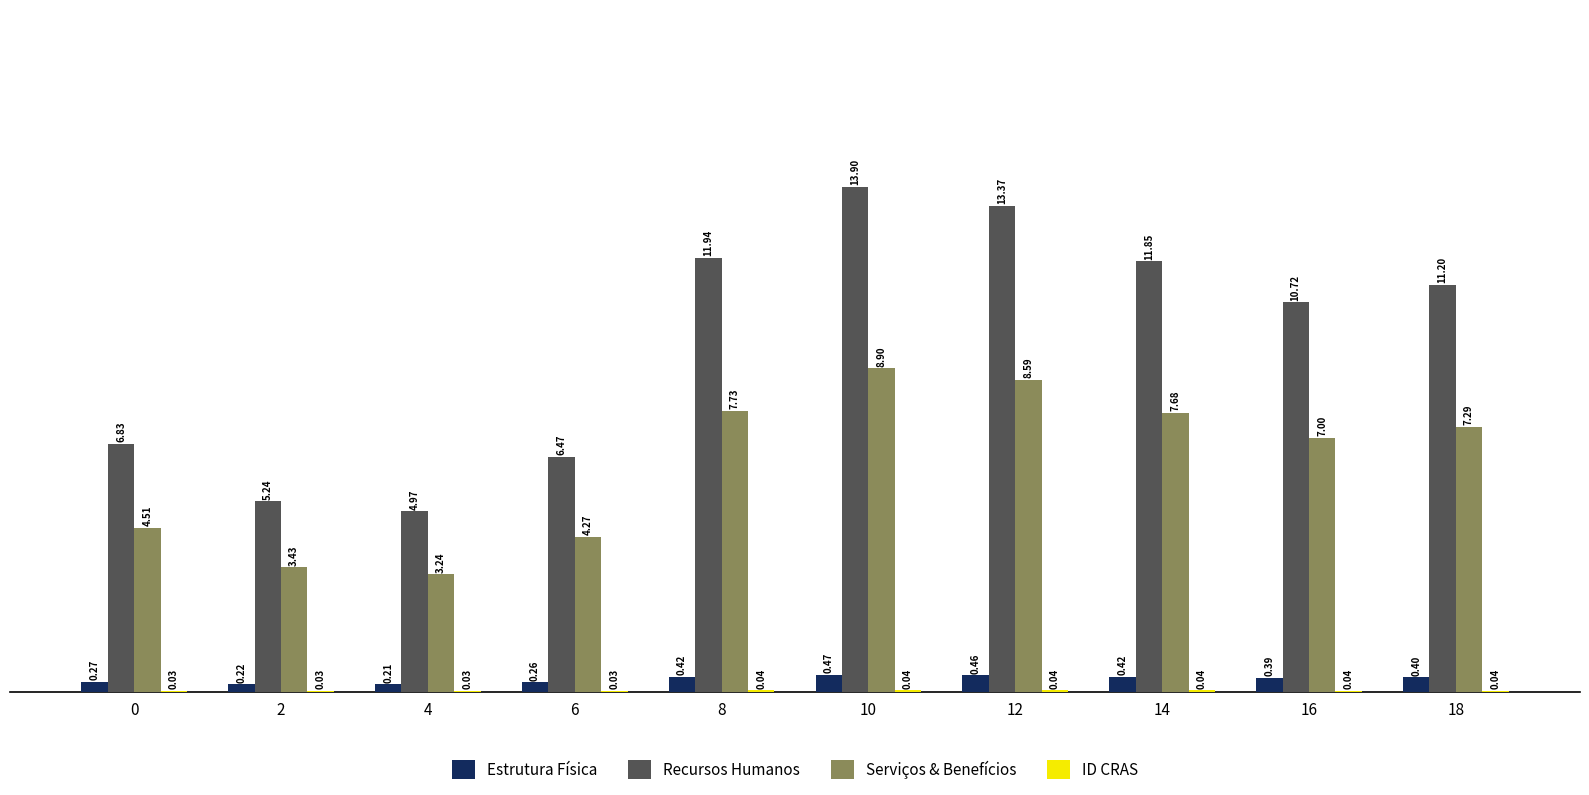

How many groups of bars are there?

10